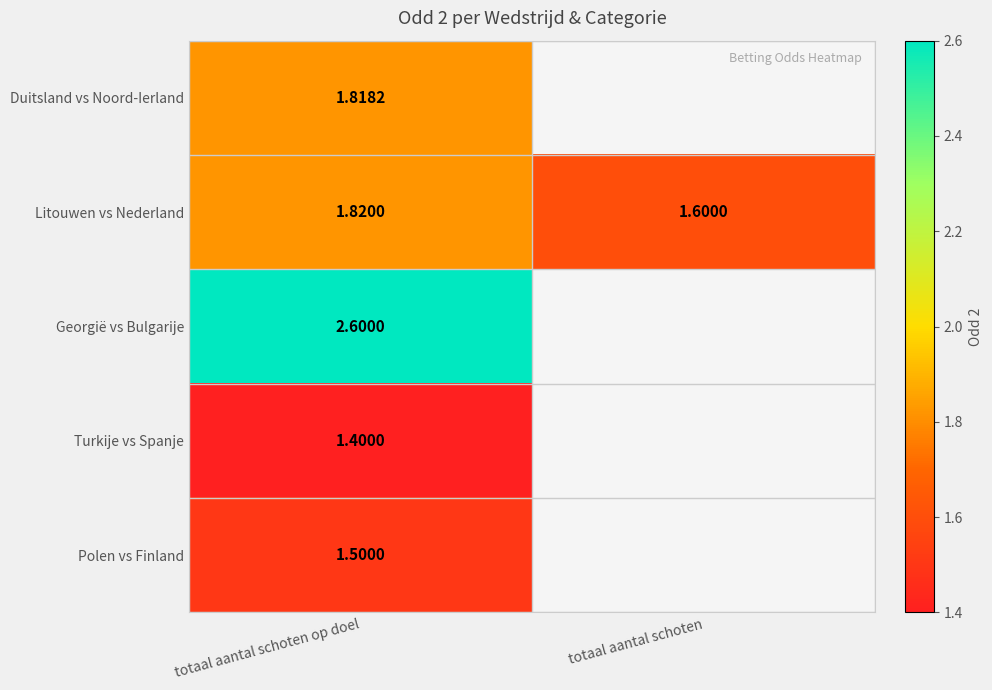

Is the value of Litouwen vs Nederland at totaal aantal schoten op doel greater than the value of Polen vs Finland at totaal aantal schoten op doel?

Yes